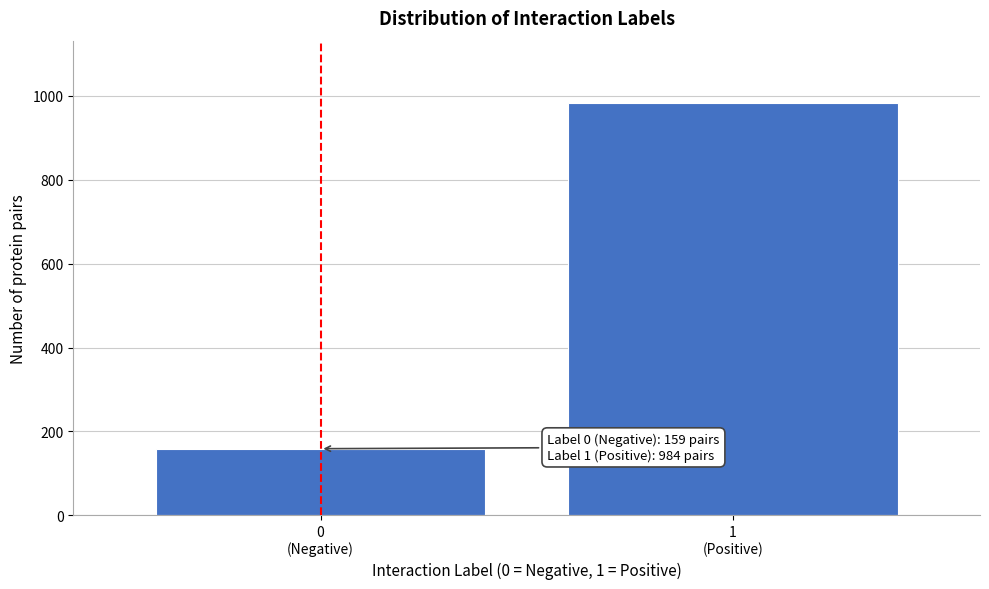

Reading left to right, list all the values displayed in this chart.

159	984